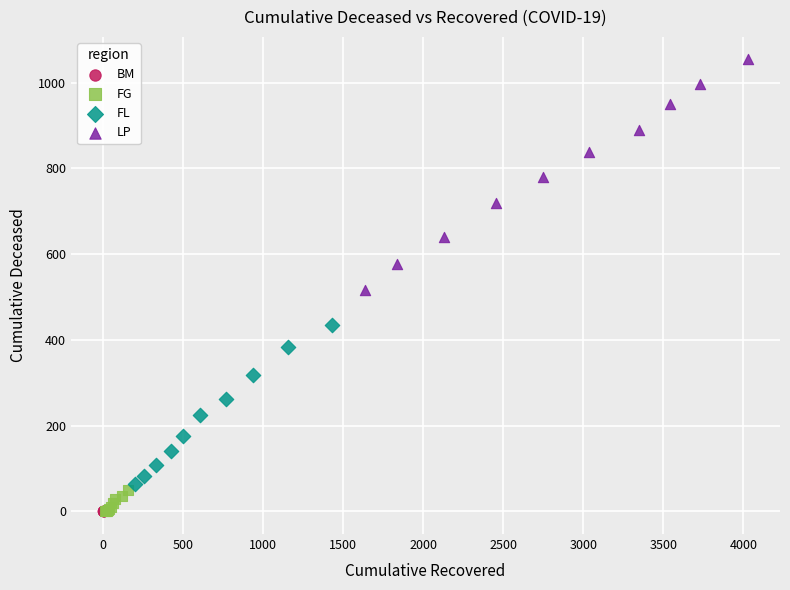

Which series has the widest spread of Y values?

LP